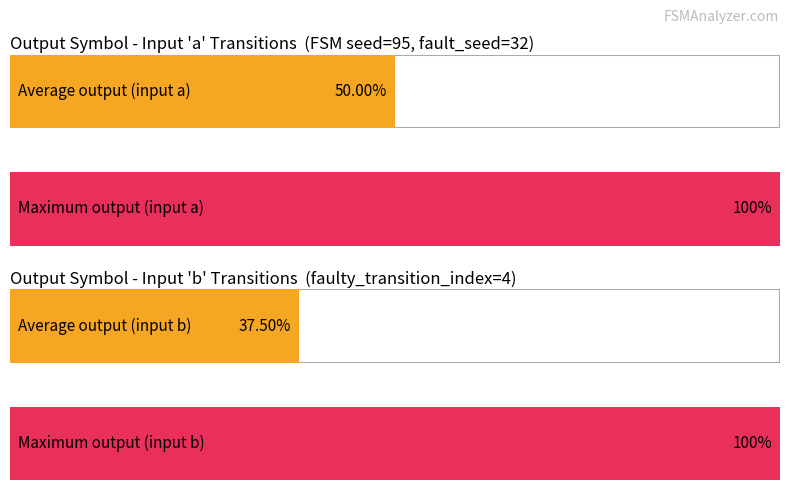

Is it true that output_symbol (b transitions) equals 1 at 4?

True